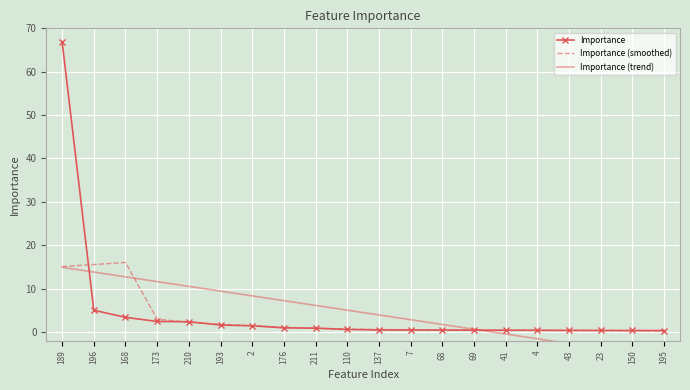

How many values in the Importance (trend) series are below 5?

10